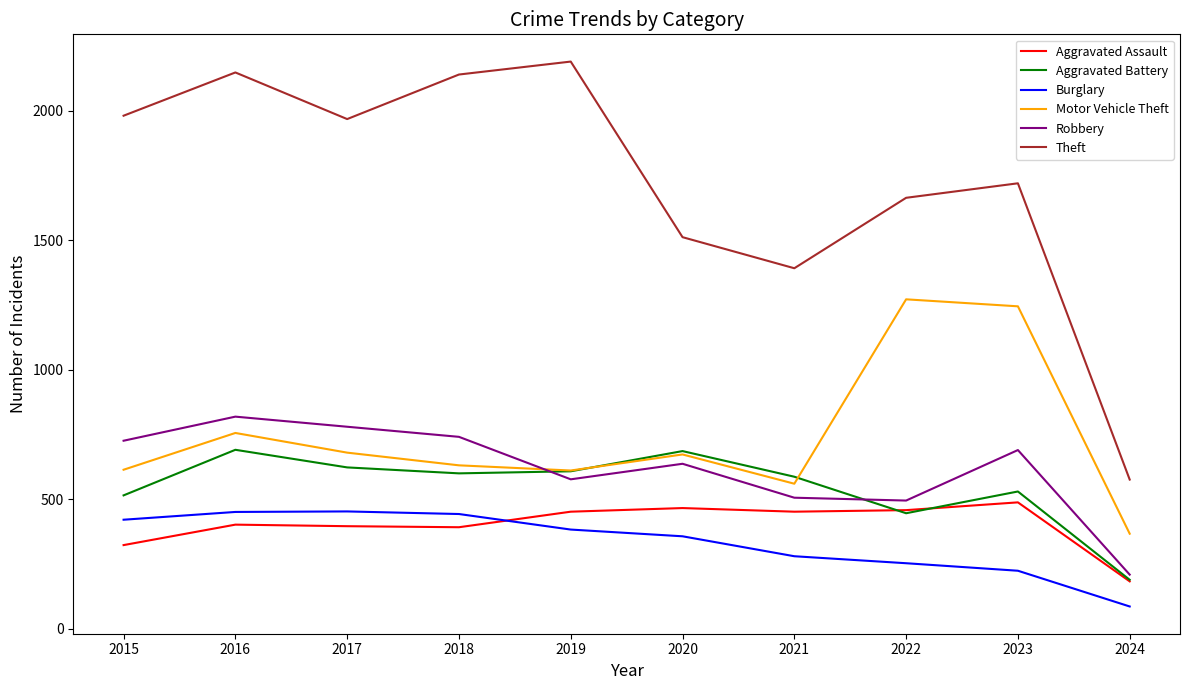

At which label does Burglary first exceed 383?

2015